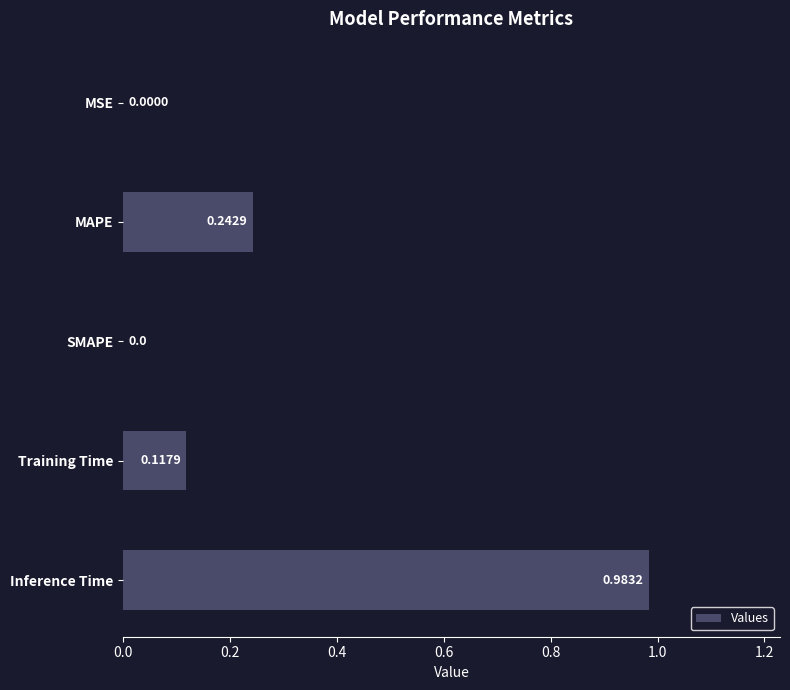

What is the sum of all values?

1.3